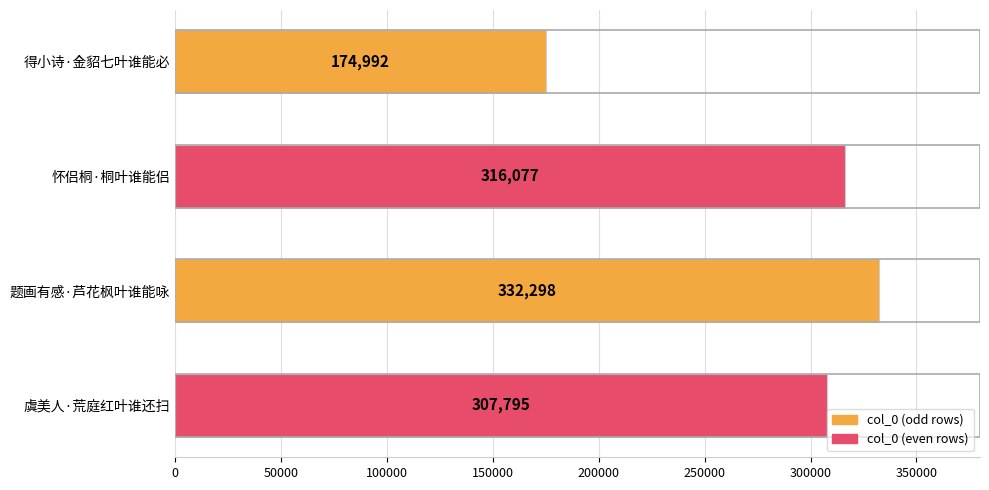

Reading top to bottom, what are all the values shown in this chart?

得小诗·金貂七叶谁能必=174992	怀侣桐·桐叶谁能侣=316077	题画有感·芦花枫叶谁能咏=332298	虞美人·荒庭红叶谁还扫=307795